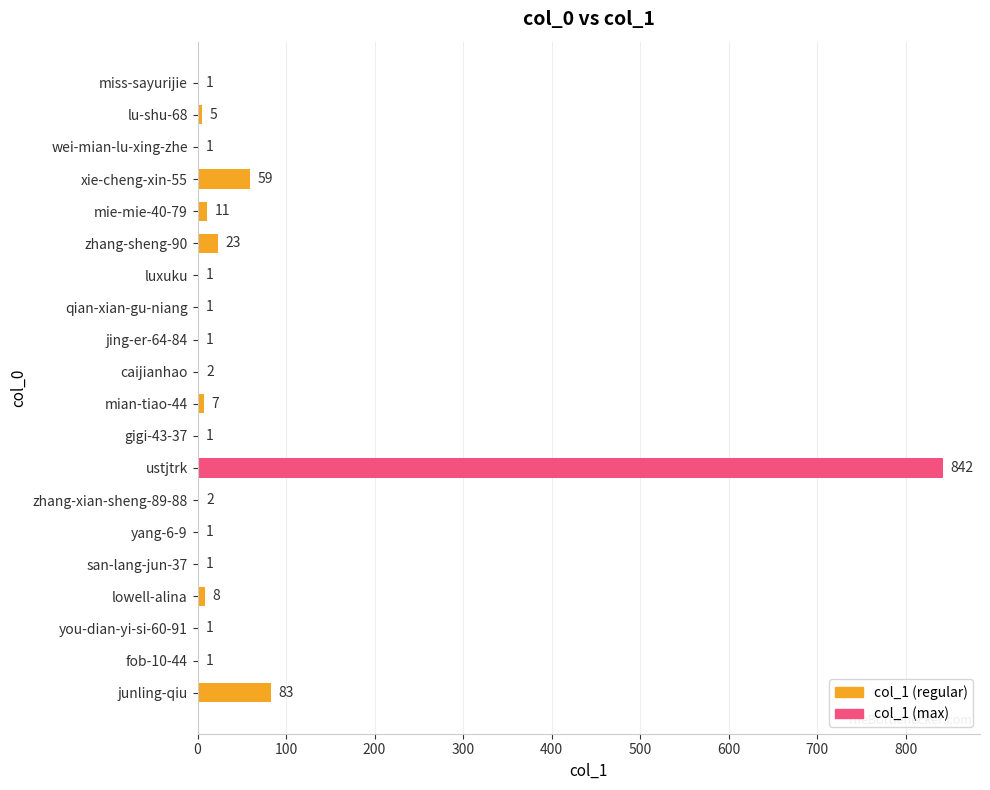

How many data points does each series have?

20